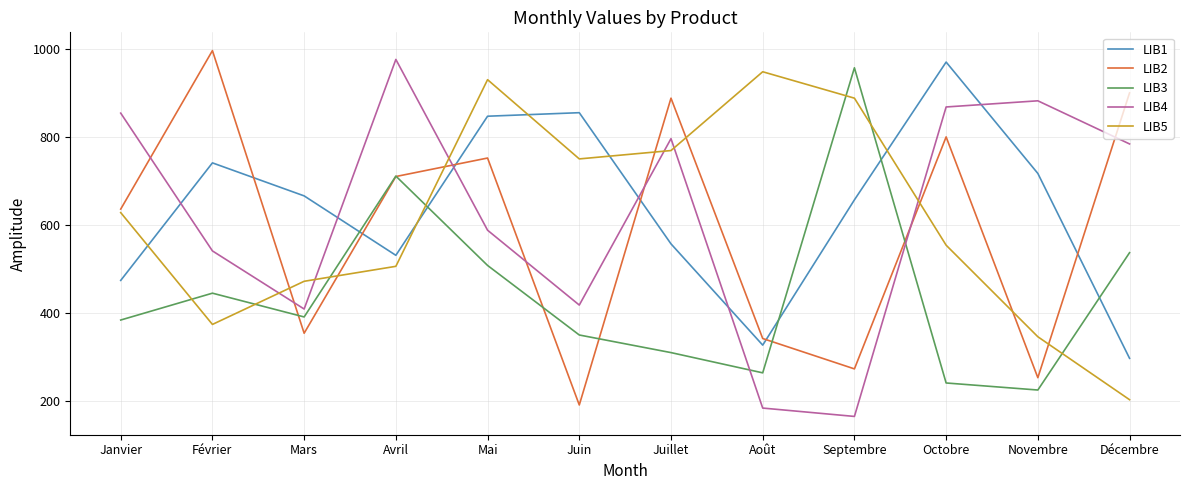

The LIB3 series shows 413 at Juillet. True or false?

False